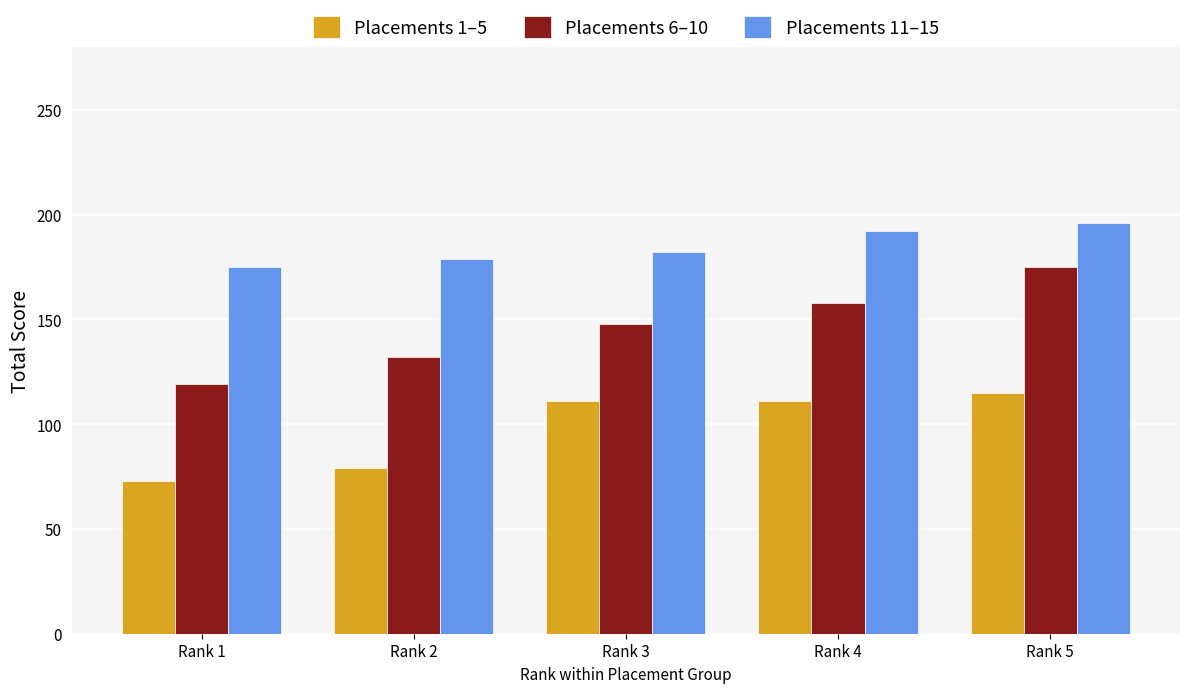

At which label is Placements 11–15 closest to 185?

Rank 3